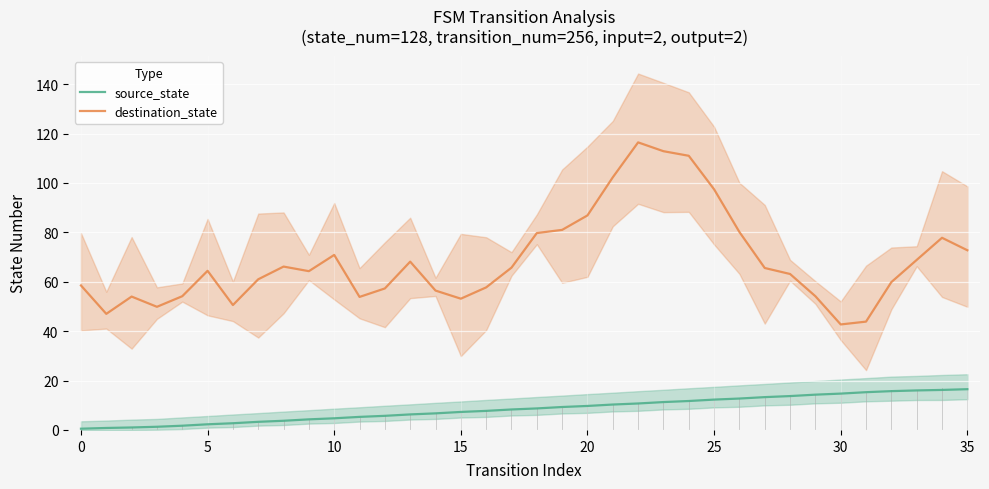

True or false: destination_state and source_state cross at least once.

False